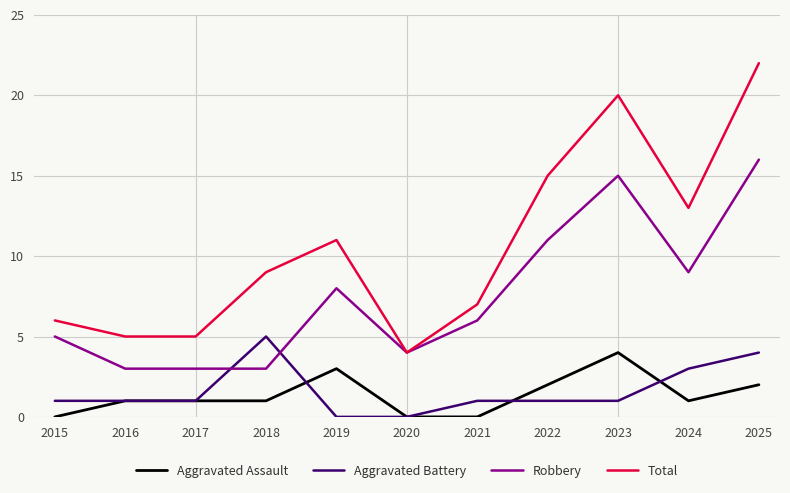

What is the difference between the Total values at 2025 and 2016?

17